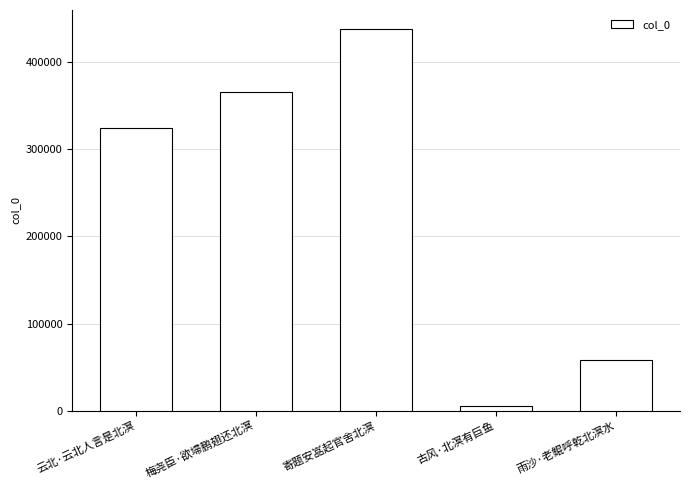

How many categories are shown in the chart?

5